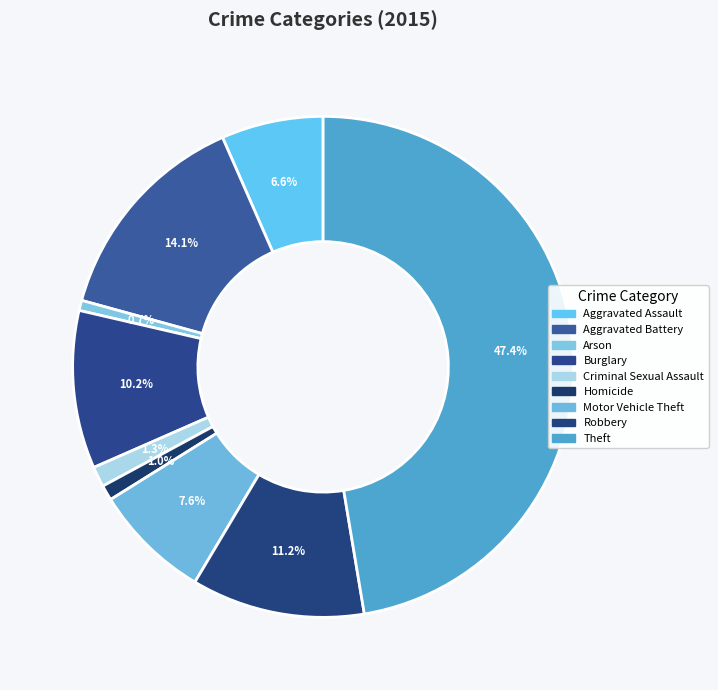

To the nearest percent, what is the difference between the largest and smallest slice percentages?

47%